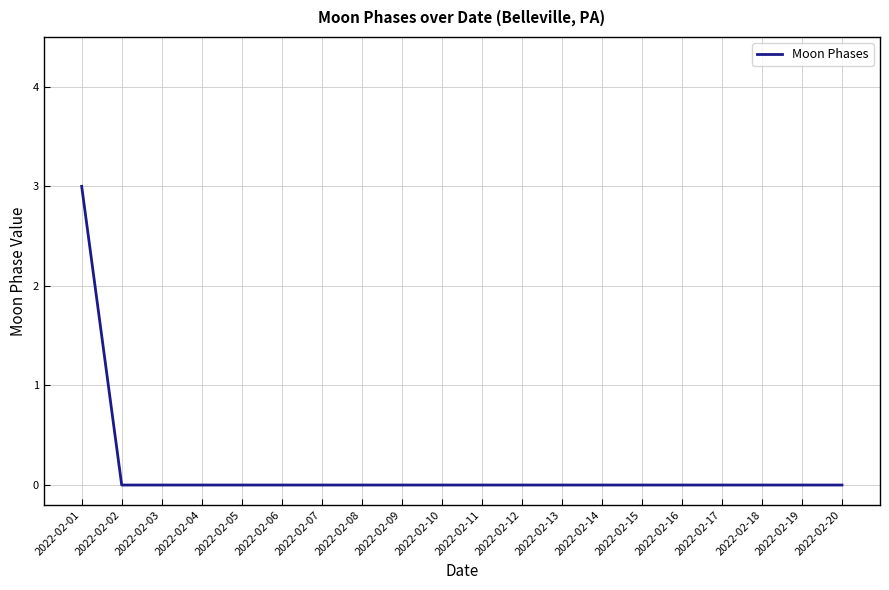

The chart shows a value of -2 at 2022-02-09. True or false?

False